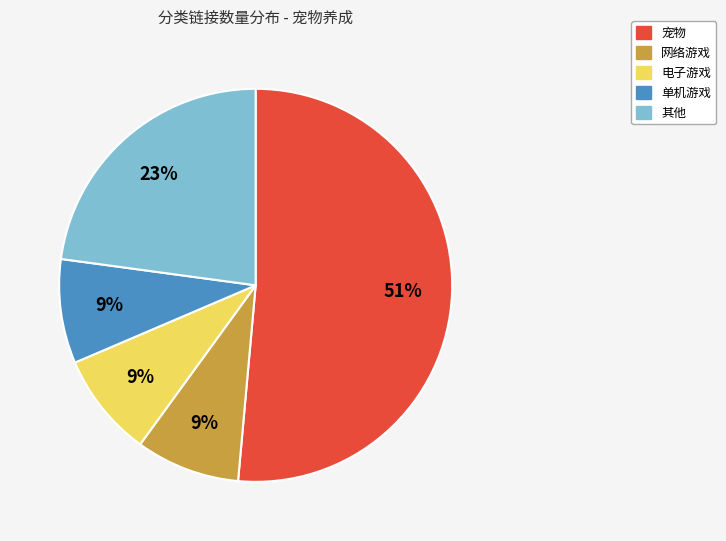

To the nearest percent, what is the average slice percentage?

20%